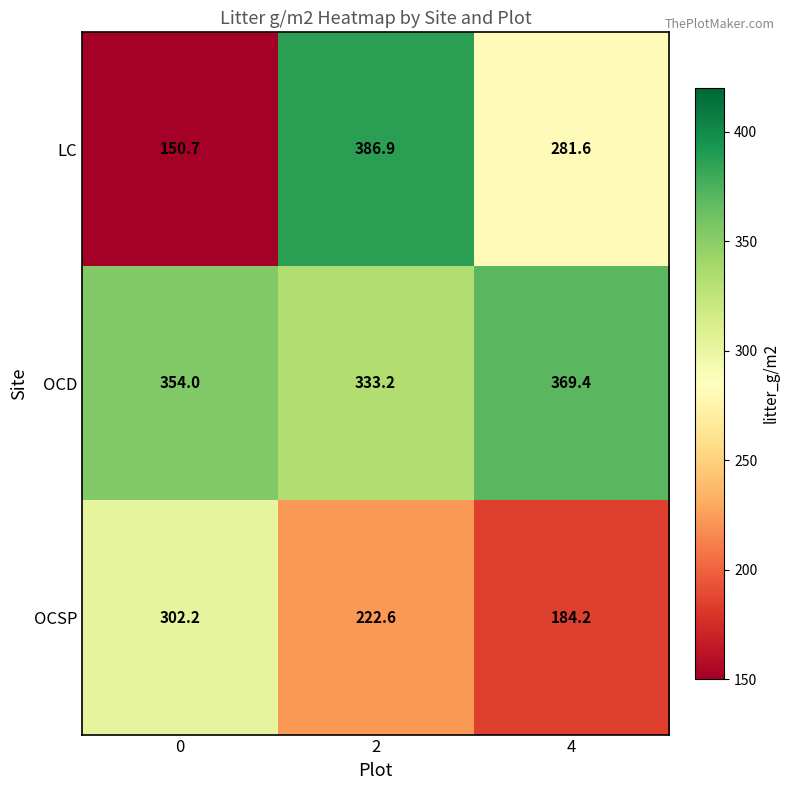

What is the difference between the OCD values at 0 and 4?

15.4